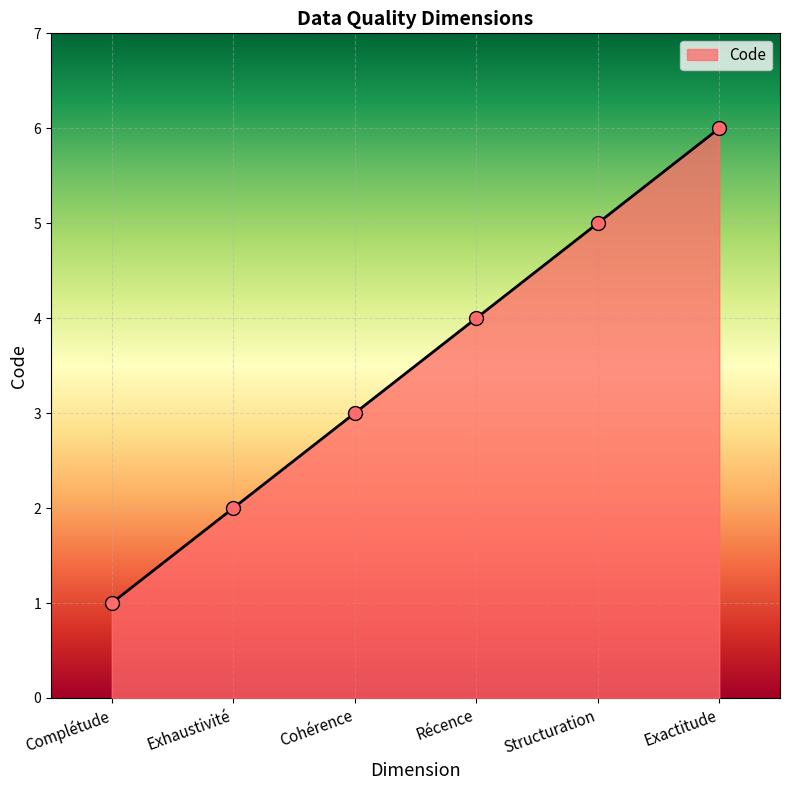

What is the change in value from Complétude to Récence?

+3